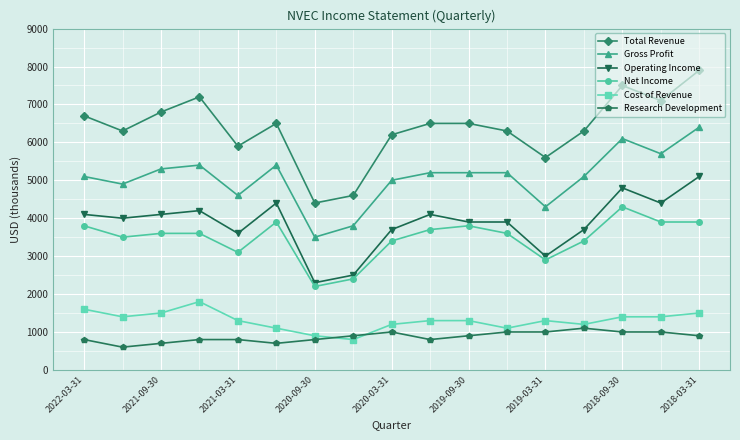

What is the difference between the maximum and second lowest values in the Cost of Revenue series?

900